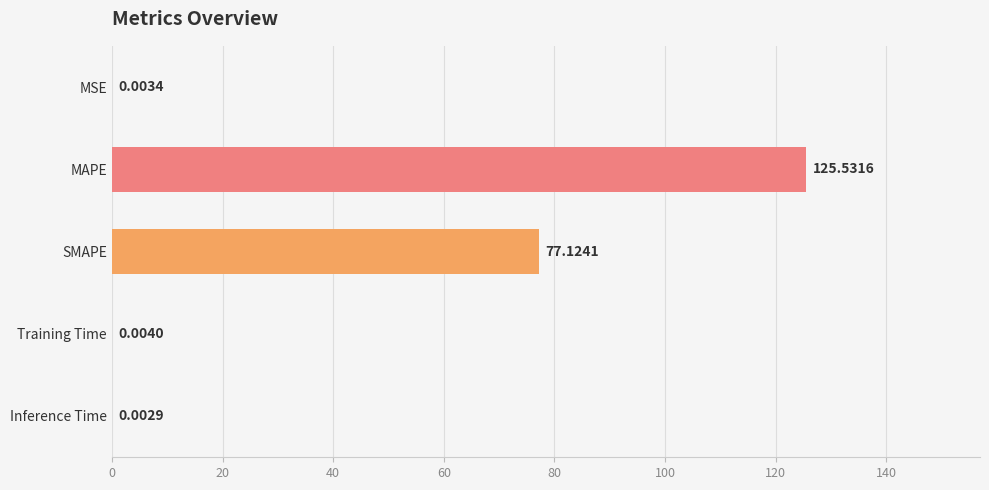

What is the maximum value shown in the chart?

125.5